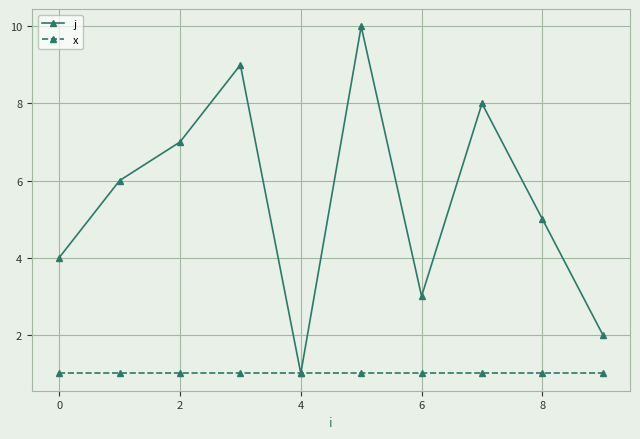

Which series has the largest total across all categories?

j